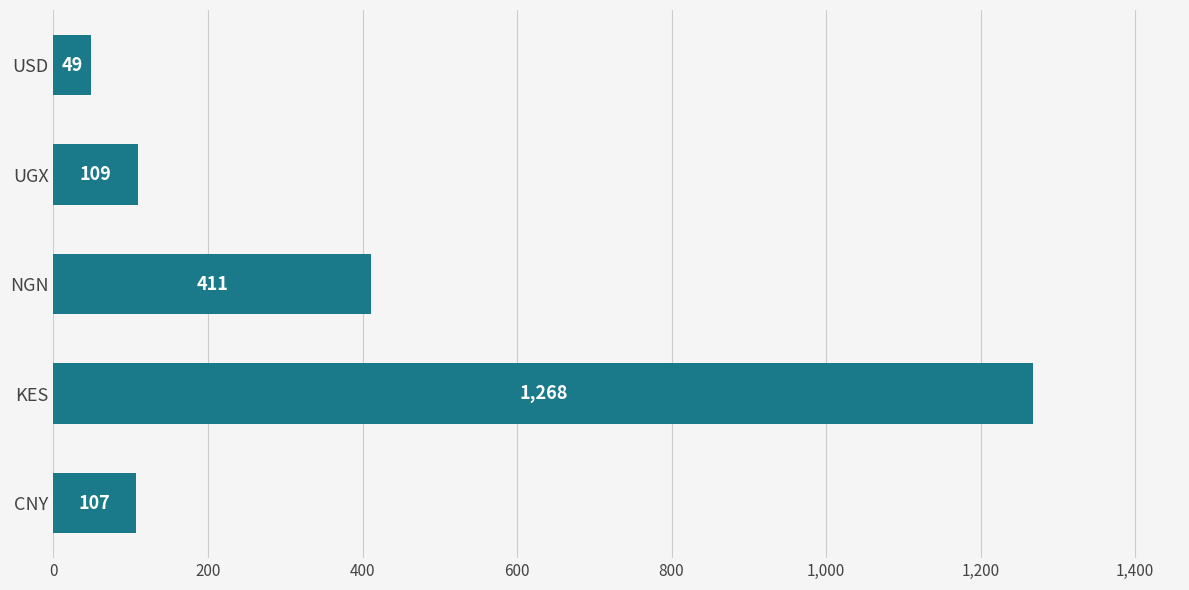

The chart shows a value of 411 at NGN. True or false?

True